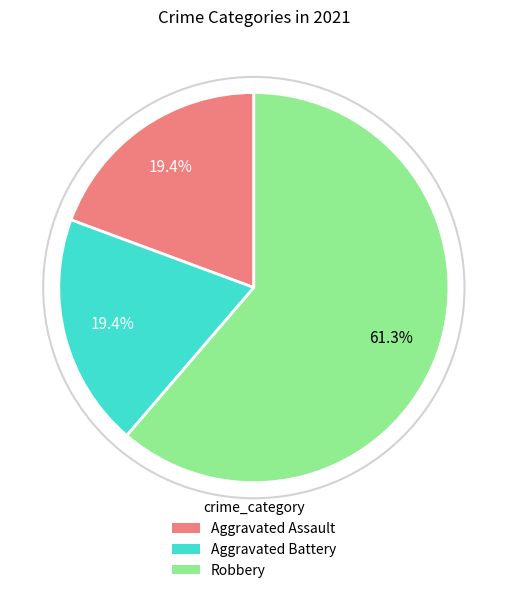

Count the number of slices in the pie.

3